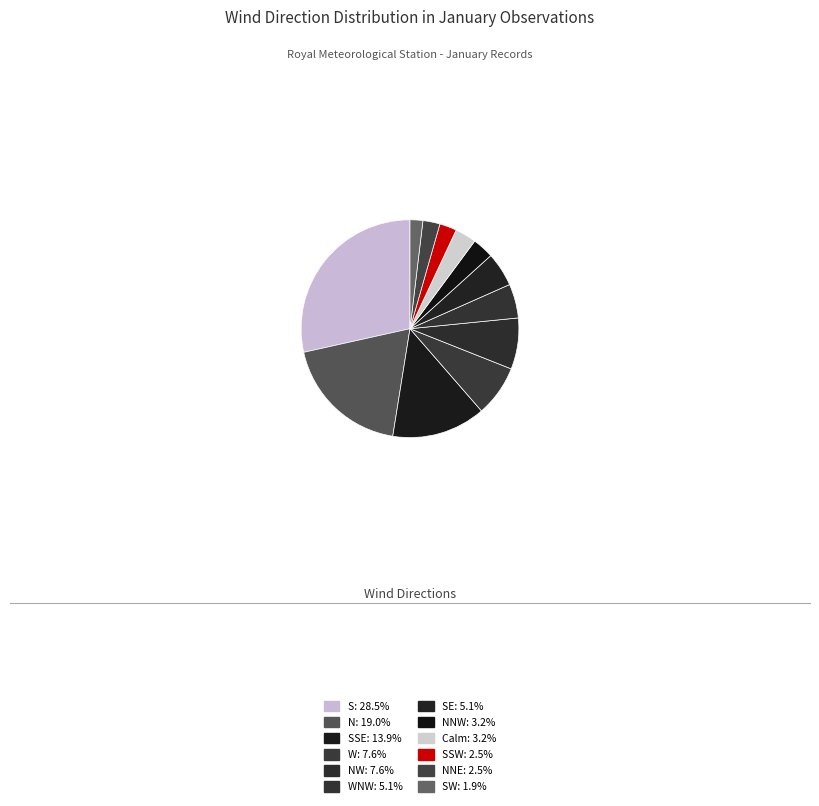

What is the largest slice in the pie chart?

S